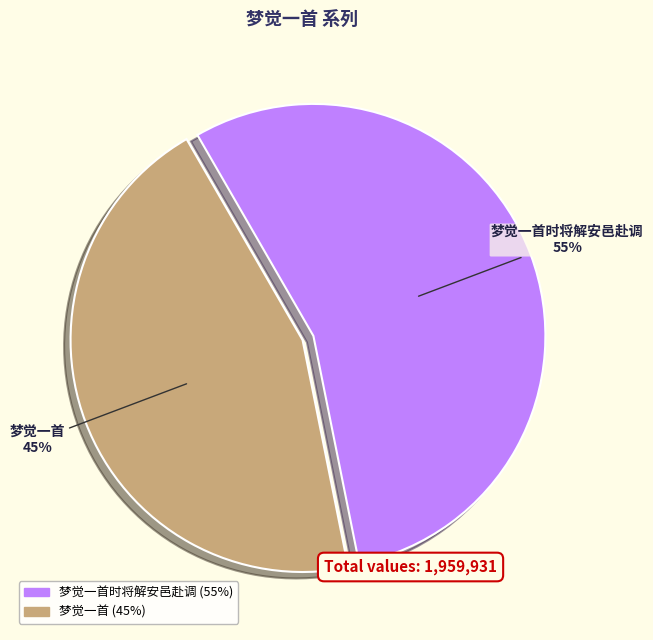

What is the majority slice?

梦觉一首时将解安邑赴调